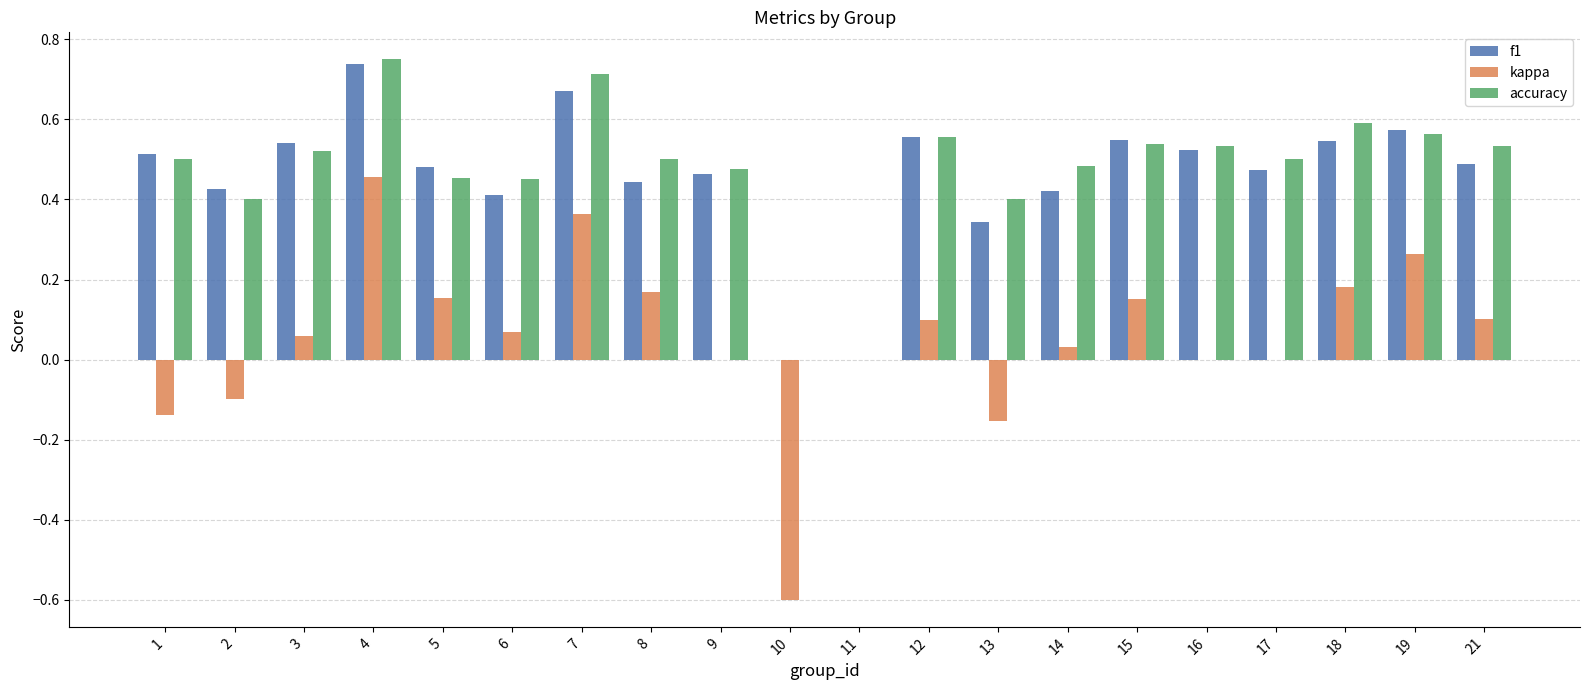

Which category has the highest value across all series?

4